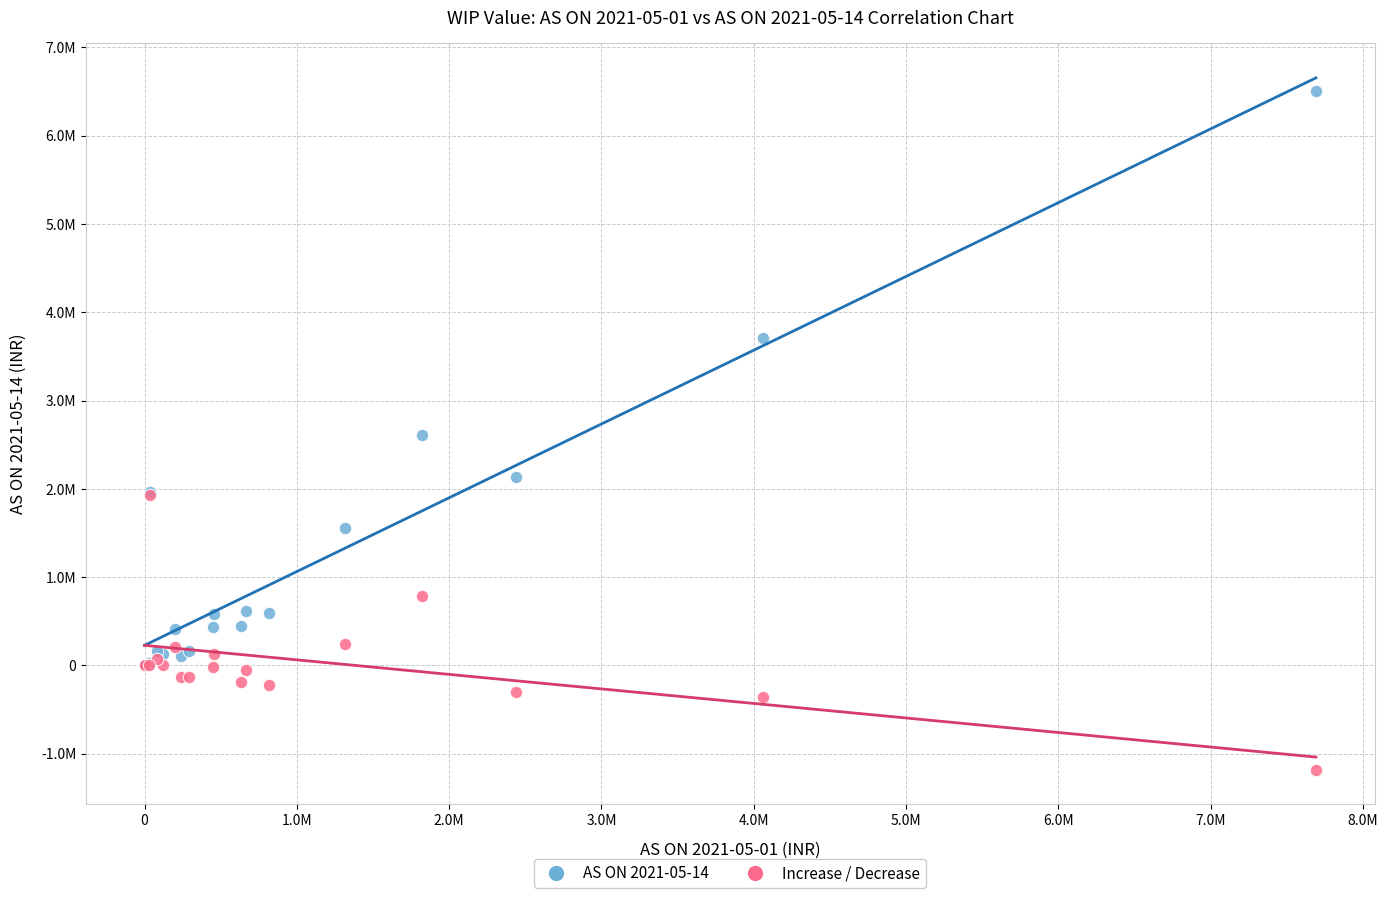

Which series has the largest Y range (max minus min)?

AS ON 2021-05-14